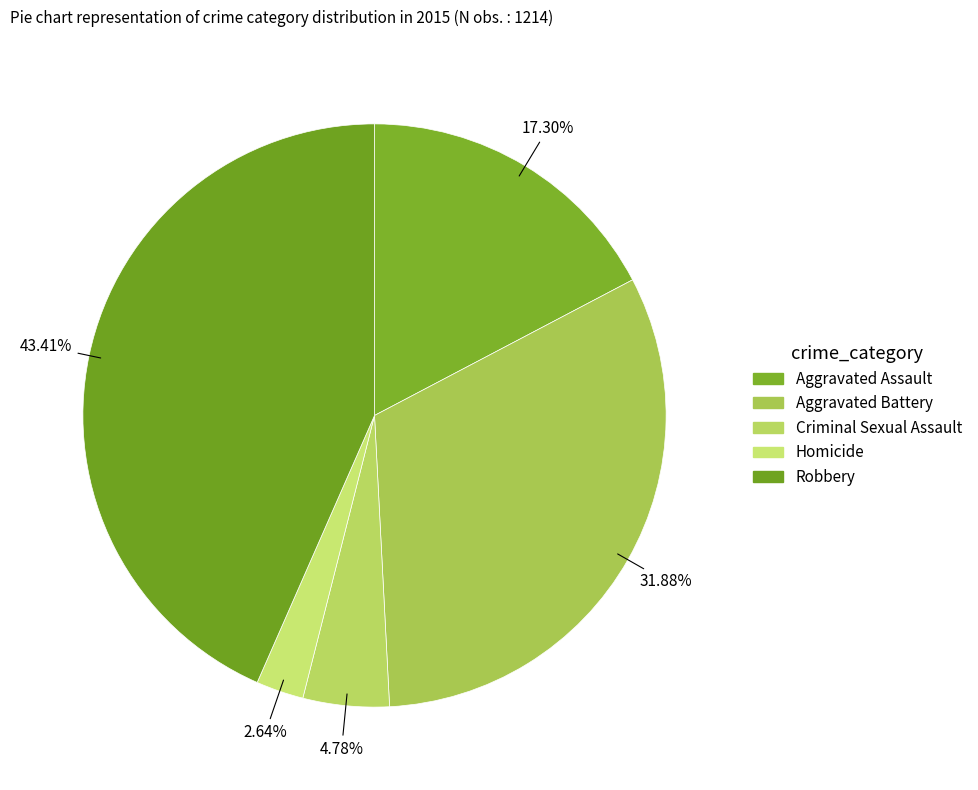

What is the total percentage of Aggravated Battery and Criminal Sexual Assault?

36.7%